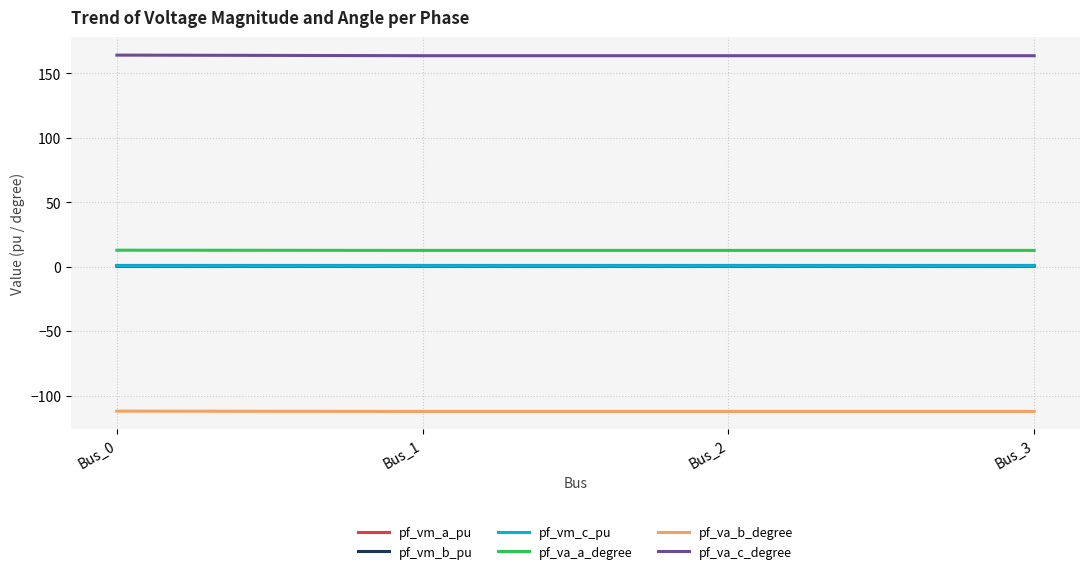

How many lines are shown in the chart?

6